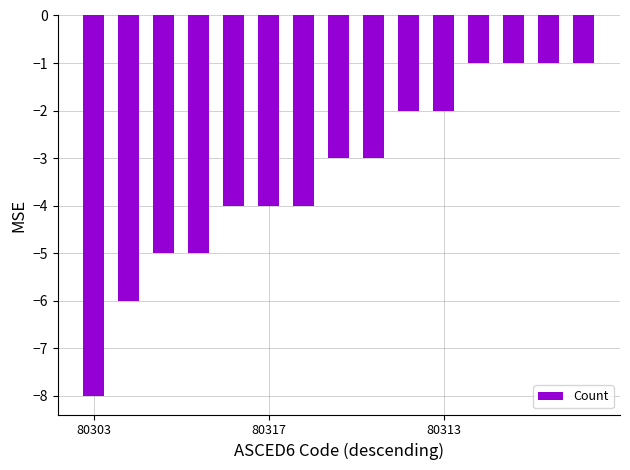

Reading right to left, transcribe all the data shown in this chart.

-1	-1	-1	-1	-2	-2	-3	-3	-4	-4	-4	-5	-5	-6	-8